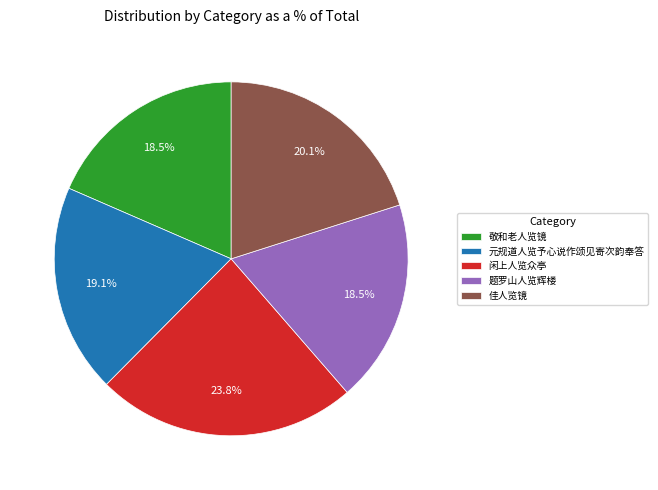

How much of the chart is everything except 闲上人览众亭?

76.2%